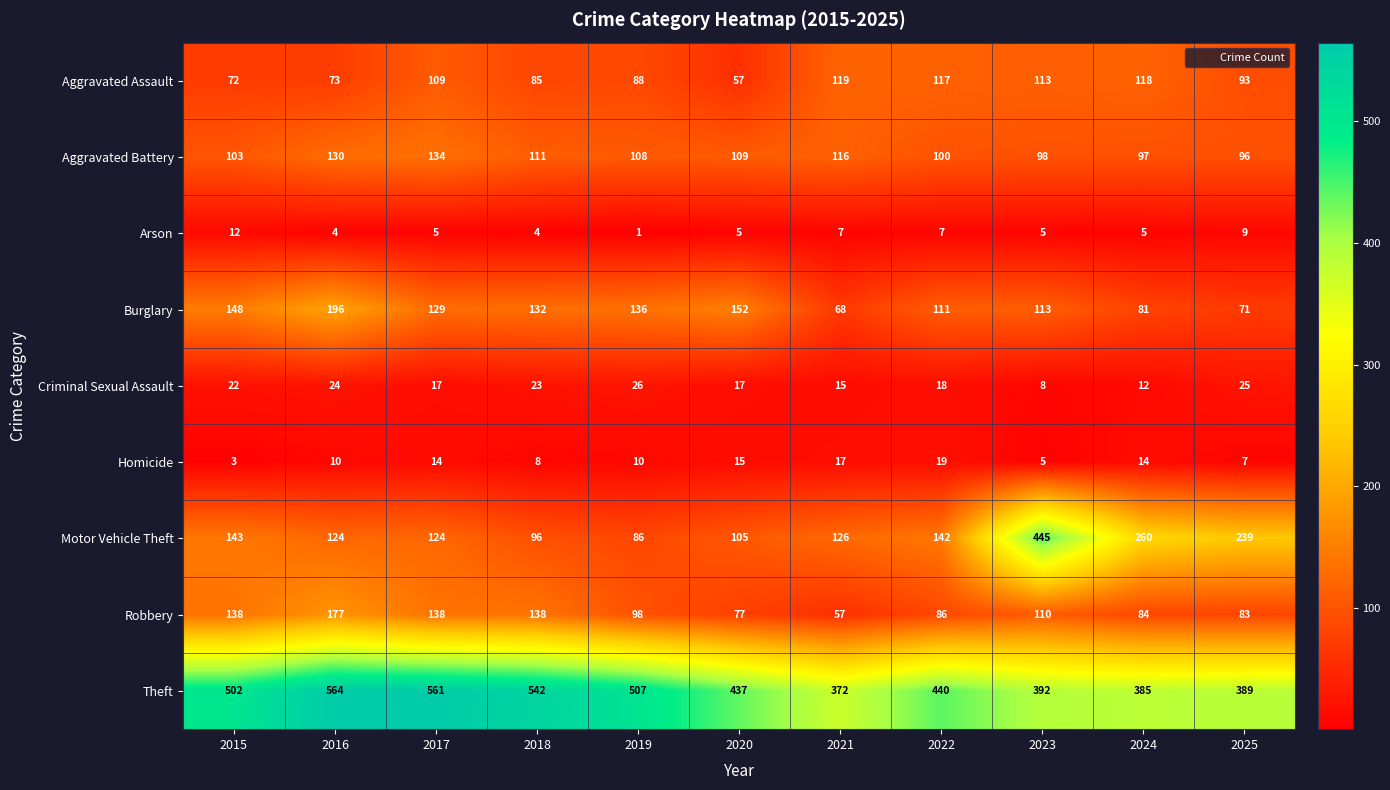

What is the total value across all series at 2025?

1012